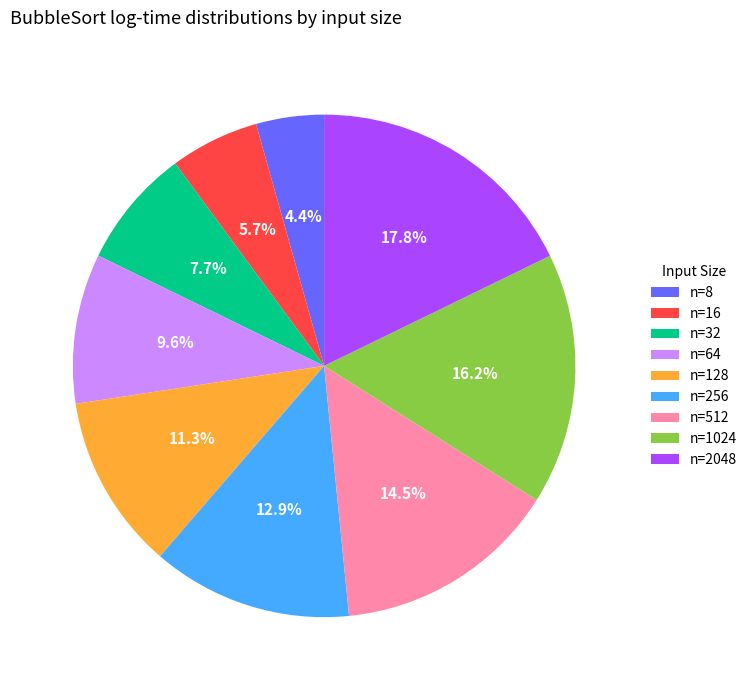

What is the largest slice in the pie chart?

n=2048